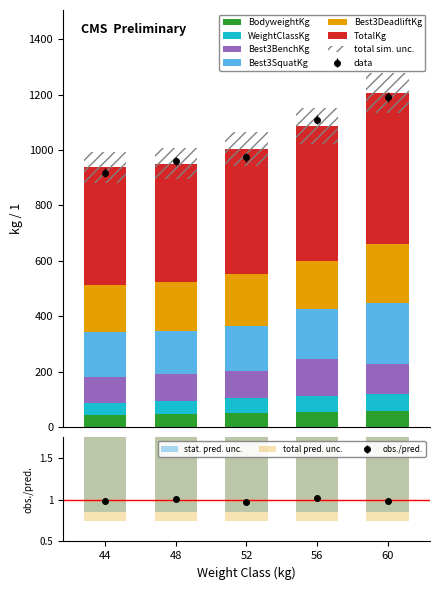

How many groups of bars are there?

5